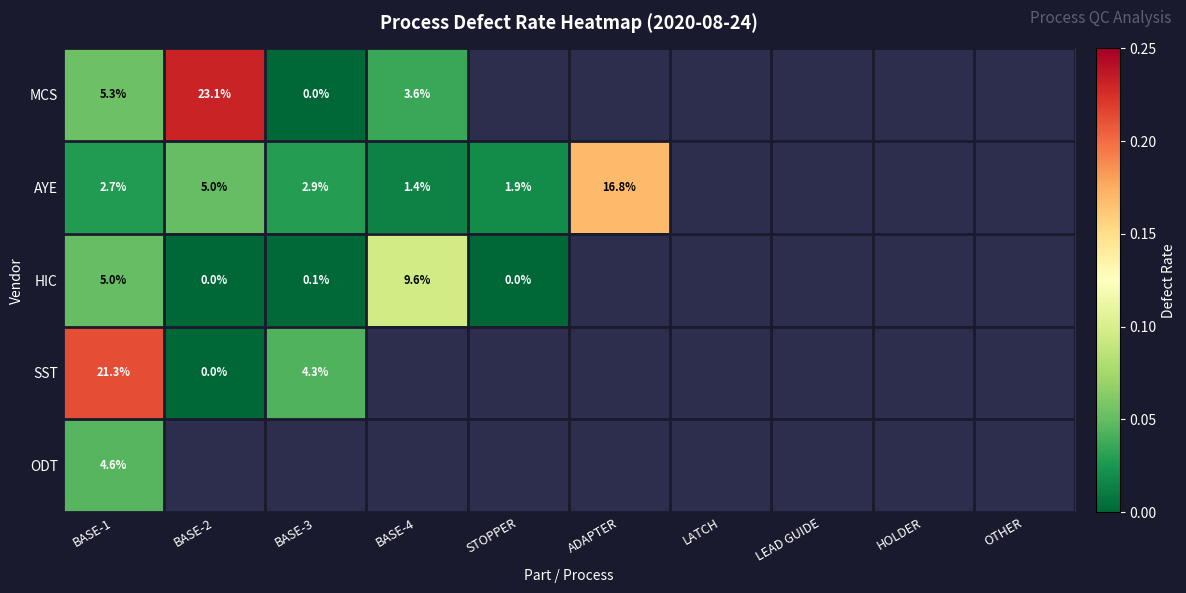

How many values in AYE are above zero?

6